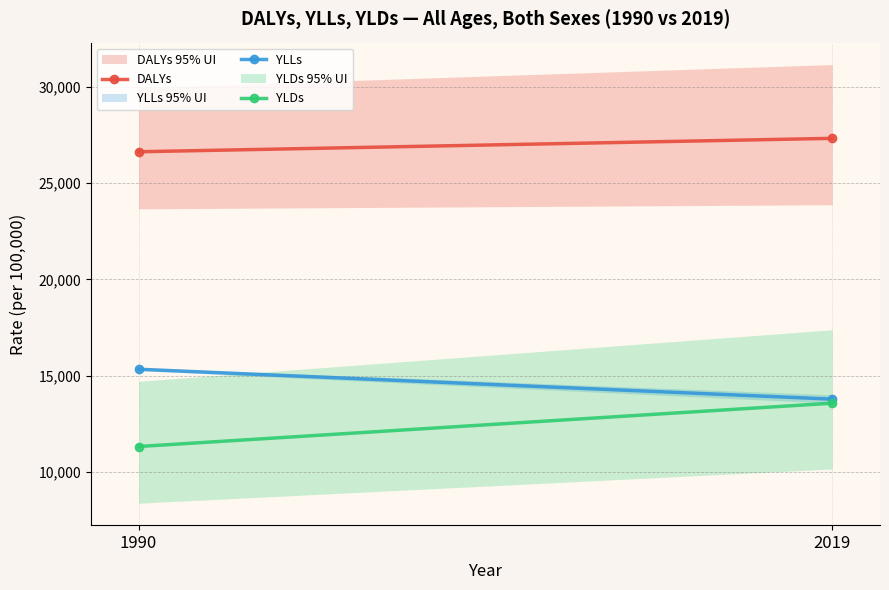

At which label does YLDs reach its minimum?

1990